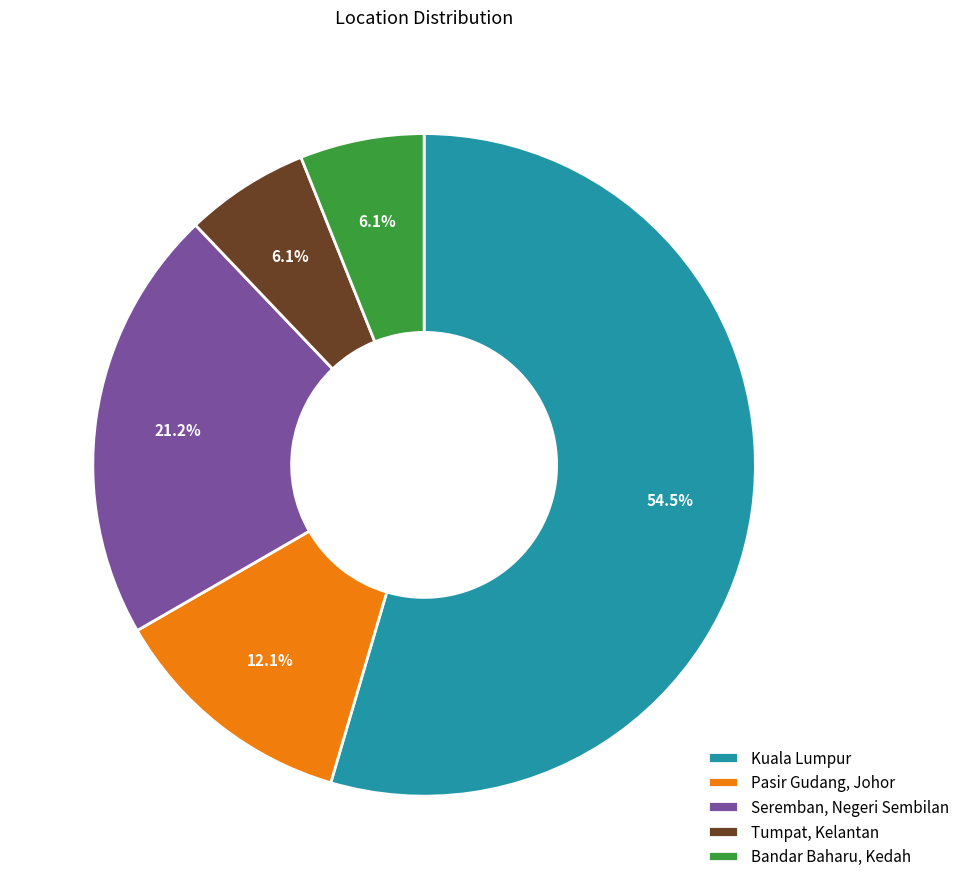

Do Bandar Baharu, Kedah and Tumpat, Kelantan together represent more than half of the pie?

No